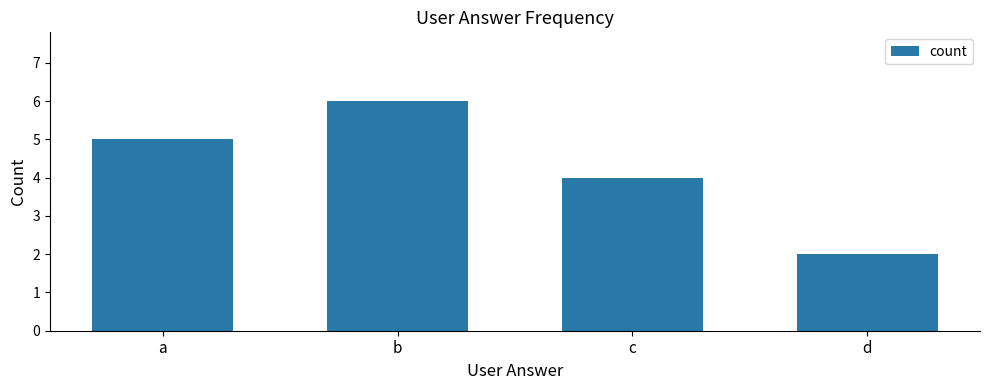

Between d and c, which is larger?

c